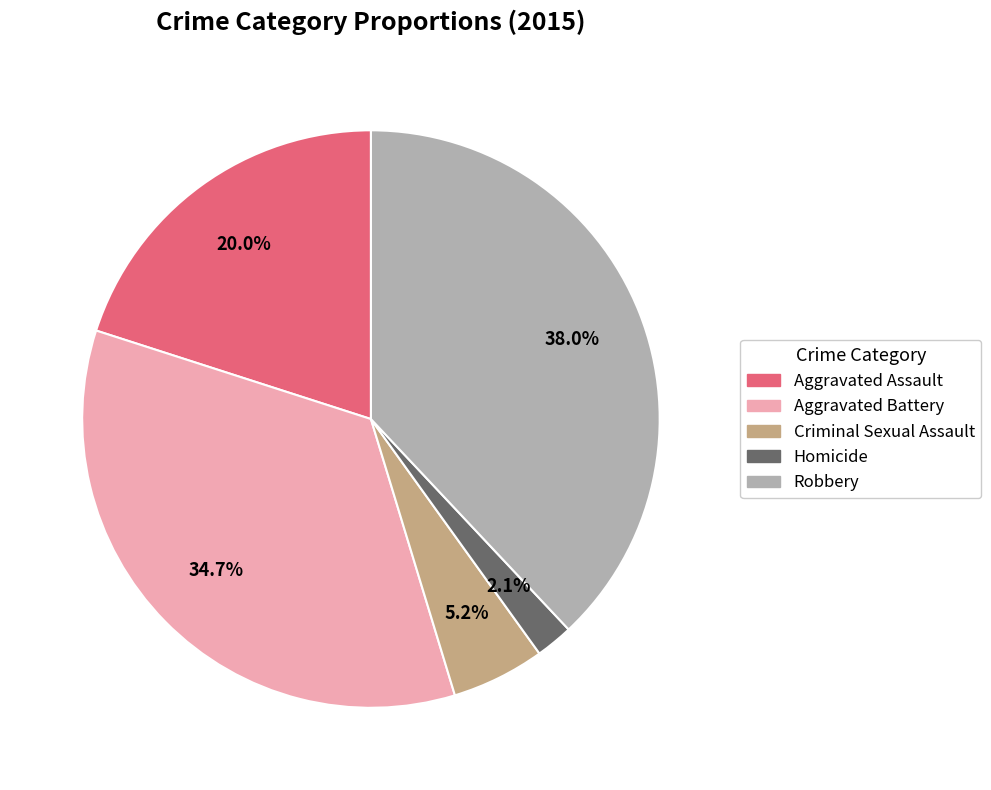

How much of the chart is everything except Homicide?

97.9%